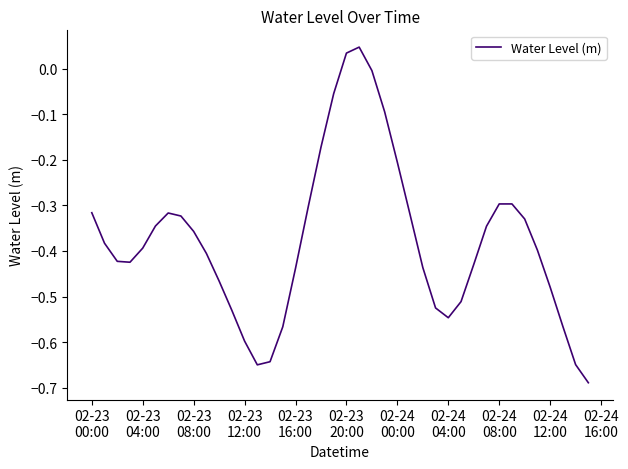

What is the difference between the maximum and minimum values?

0.7